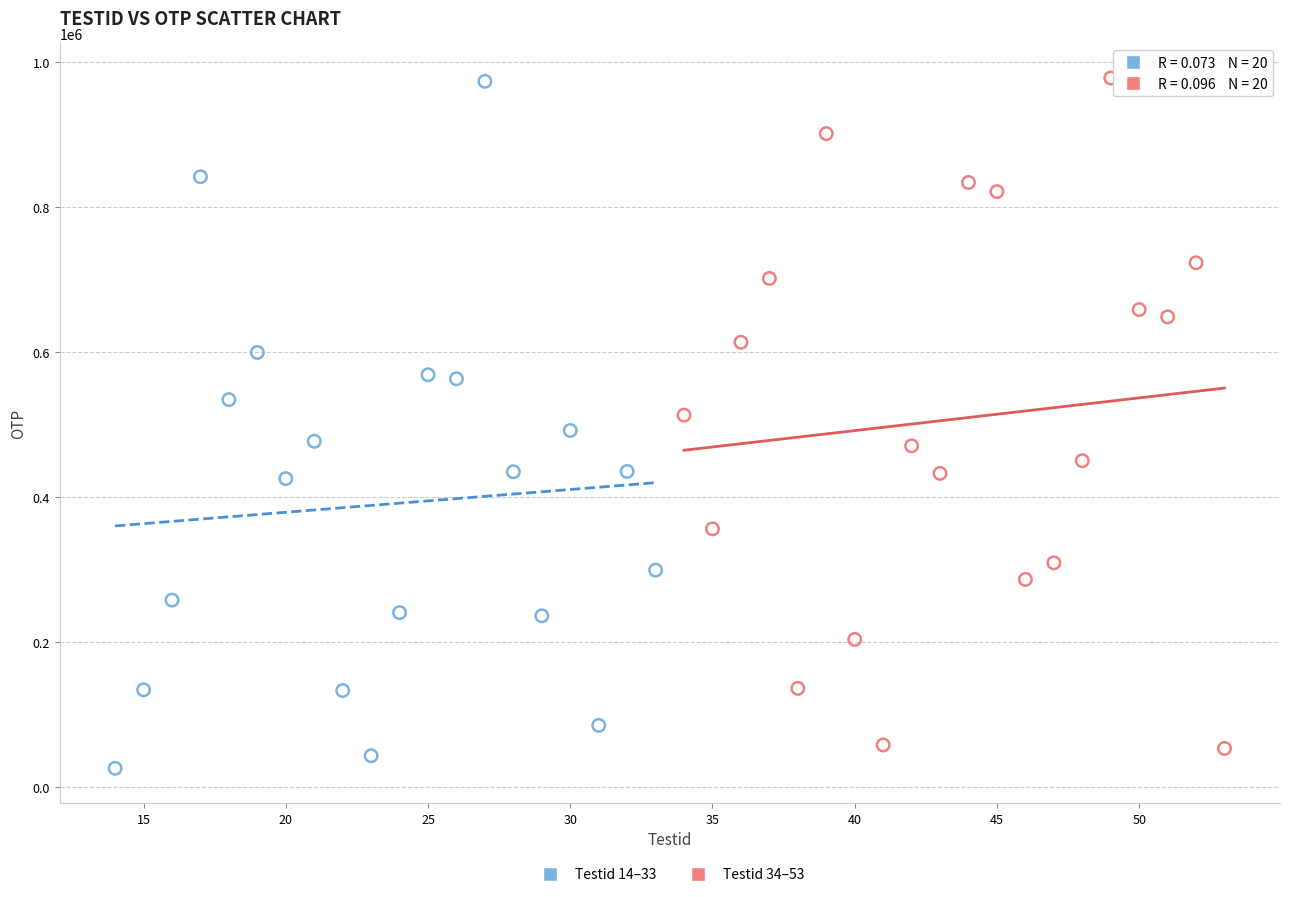

Which series has the largest Y range (max minus min)?

Testid 14–33